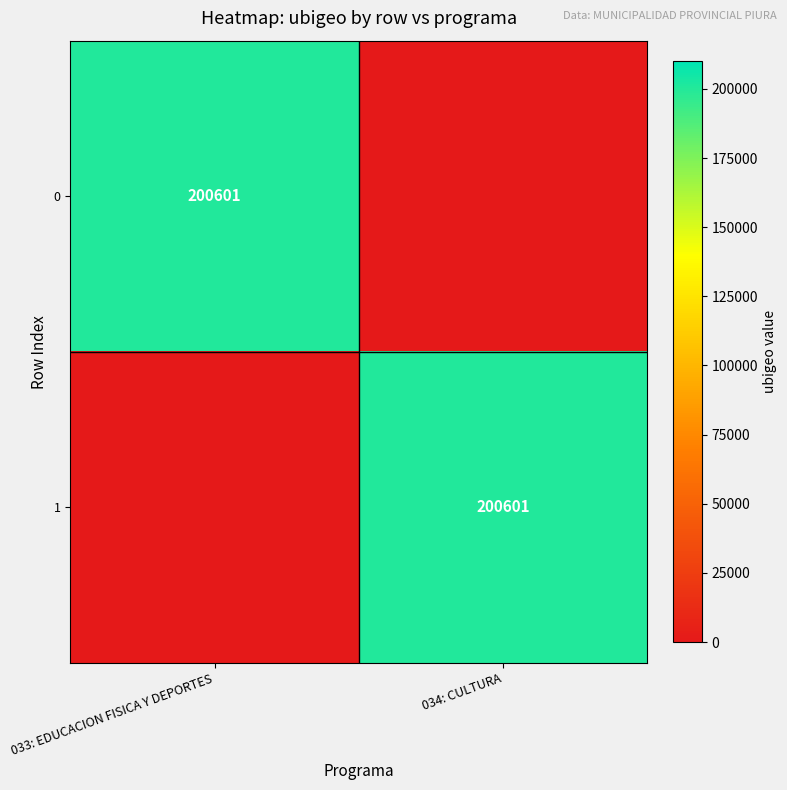

The 1 series shows 70176 at 034: CULTURA. True or false?

False